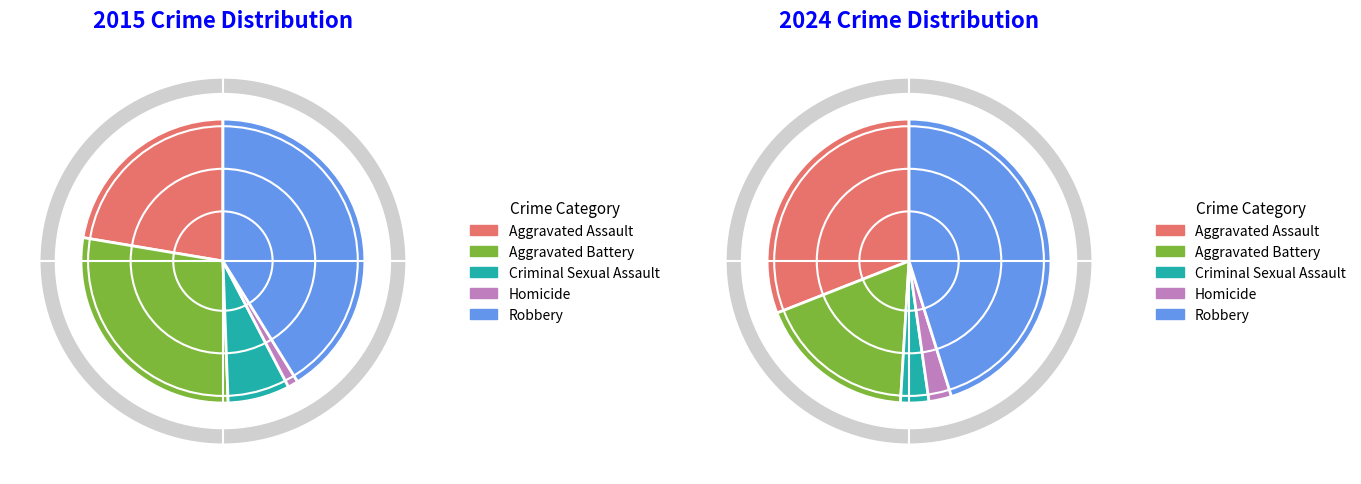

How many segments does this pie chart have?

5